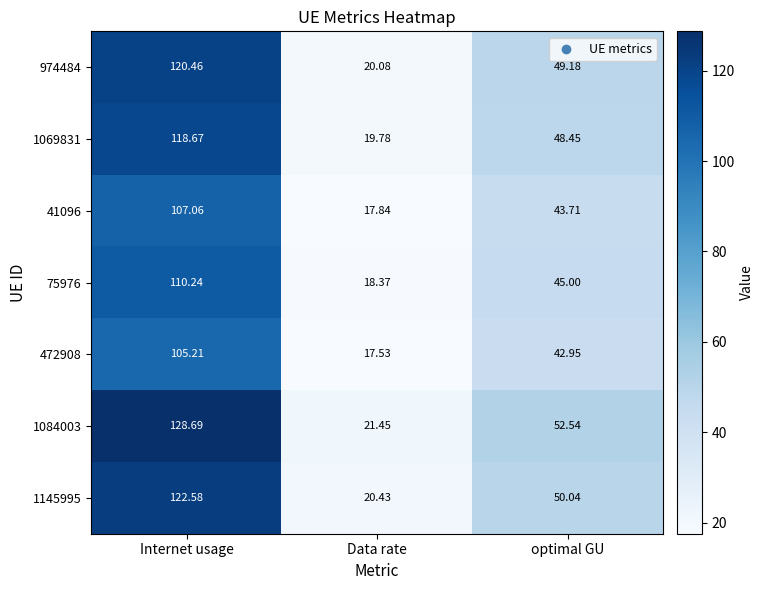

At which category is the sum across all series the highest?

Internet usage